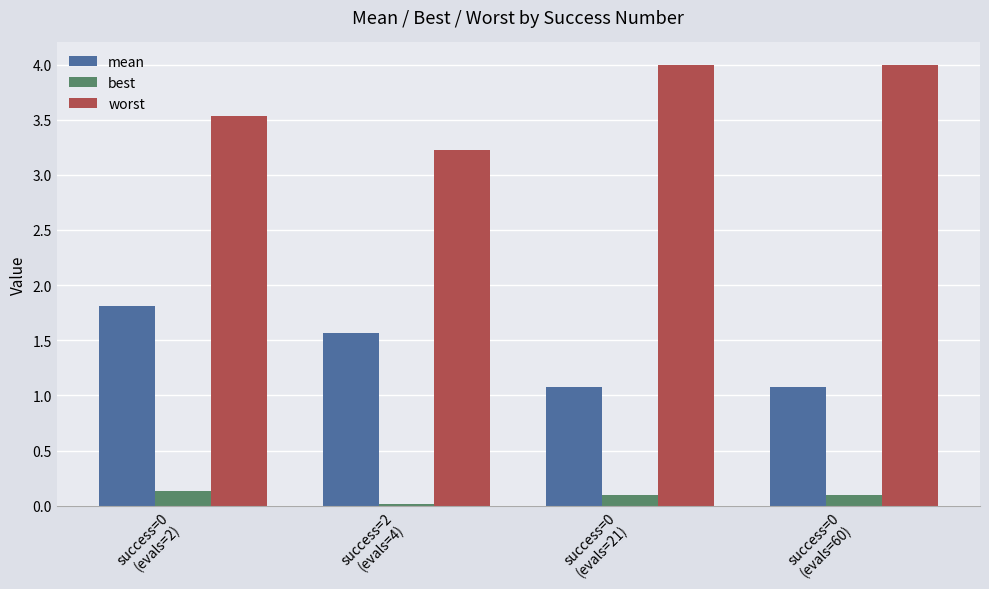

What is the greatest value displayed?

4.0